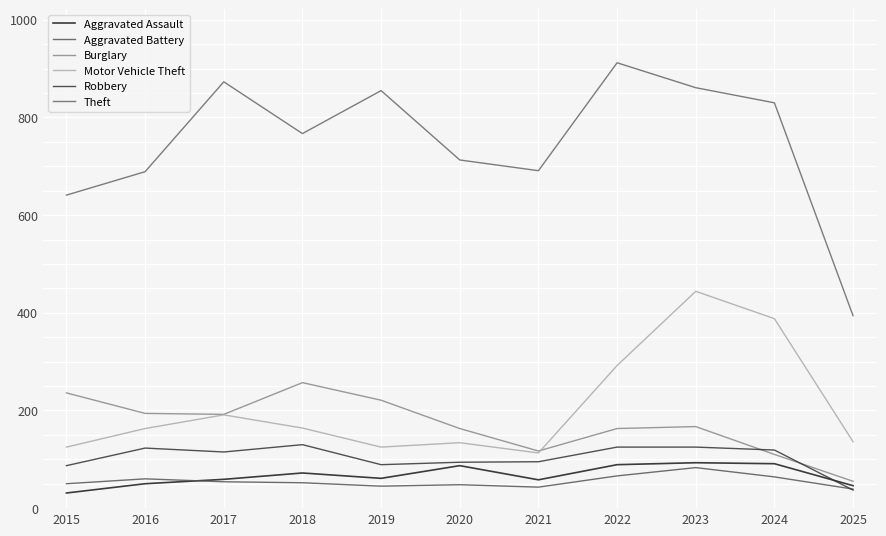

Reading left to right, list all the values displayed in this chart.

Aggravated Assault: 31	50	59	72	61	87	58	89	93	91	46
Aggravated Battery: 50	60	54	52	45	48	43	66	83	64	39
Burglary: 236	194	192	257	221	163	117	163	167	110	55
Motor Vehicle Theft: 125	163	191	164	125	134	113	292	444	388	136
Robbery: 87	123	115	130	89	94	95	125	125	119	37
Theft: 641	689	873	767	855	713	691	912	861	830	394